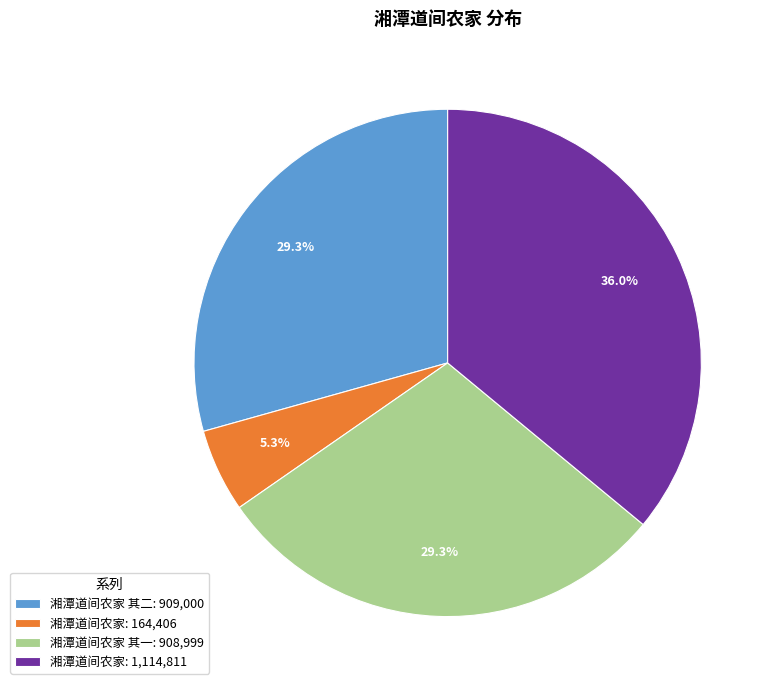

Count the number of slices in the pie.

4